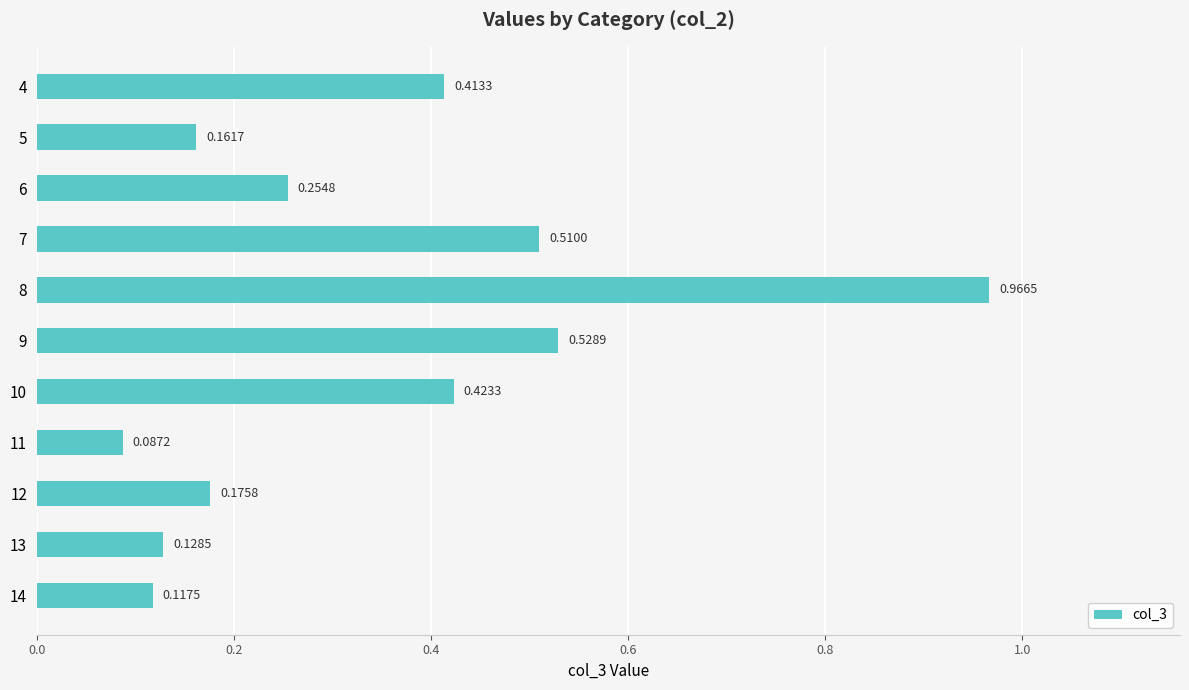

Rank the categories by value from lowest to highest.

11, 14, 13, 5, 12, 6, 4, 10, 7, 9, 8